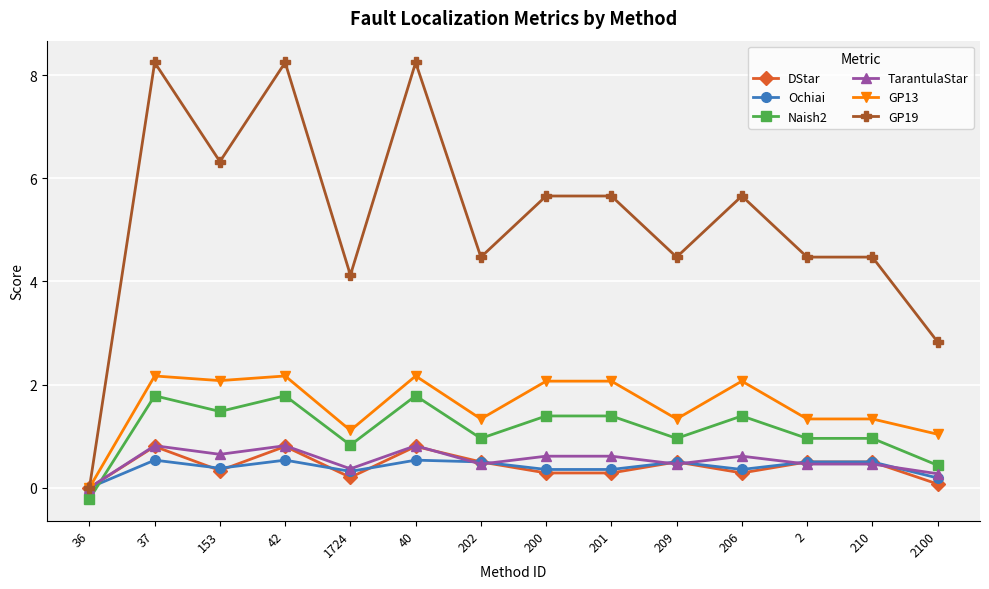

True or false: Ochiai has more than 0 interior local peaks.

True